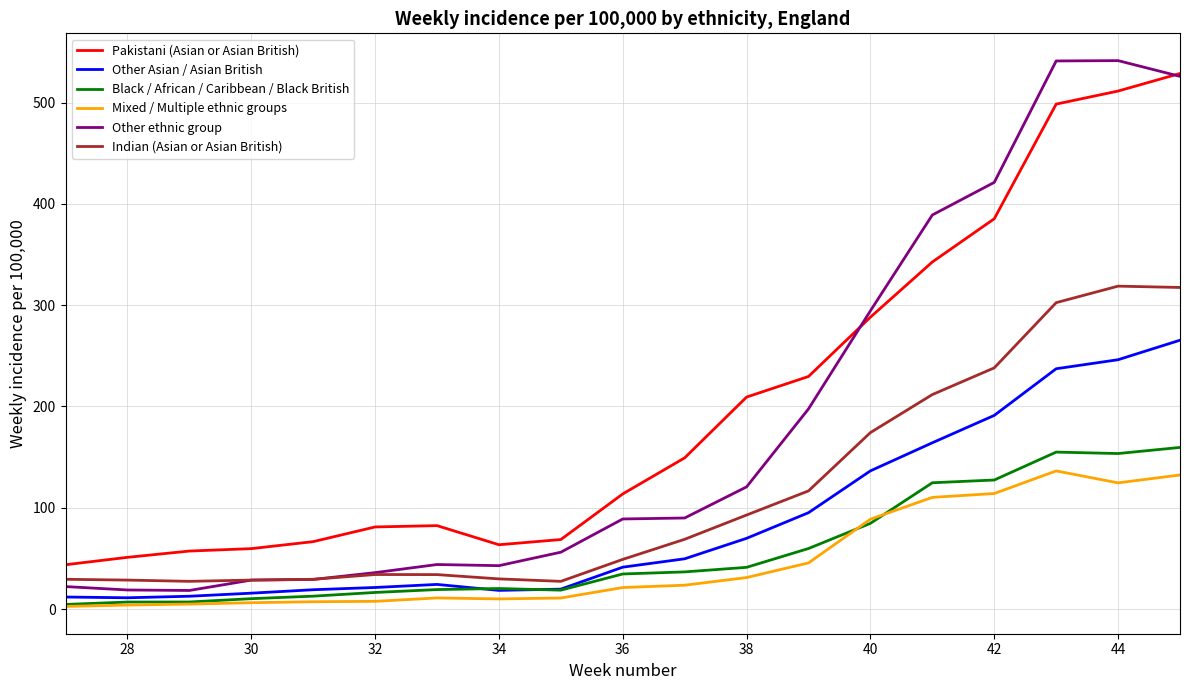

What is the maximum value shown in the chart?

541.4